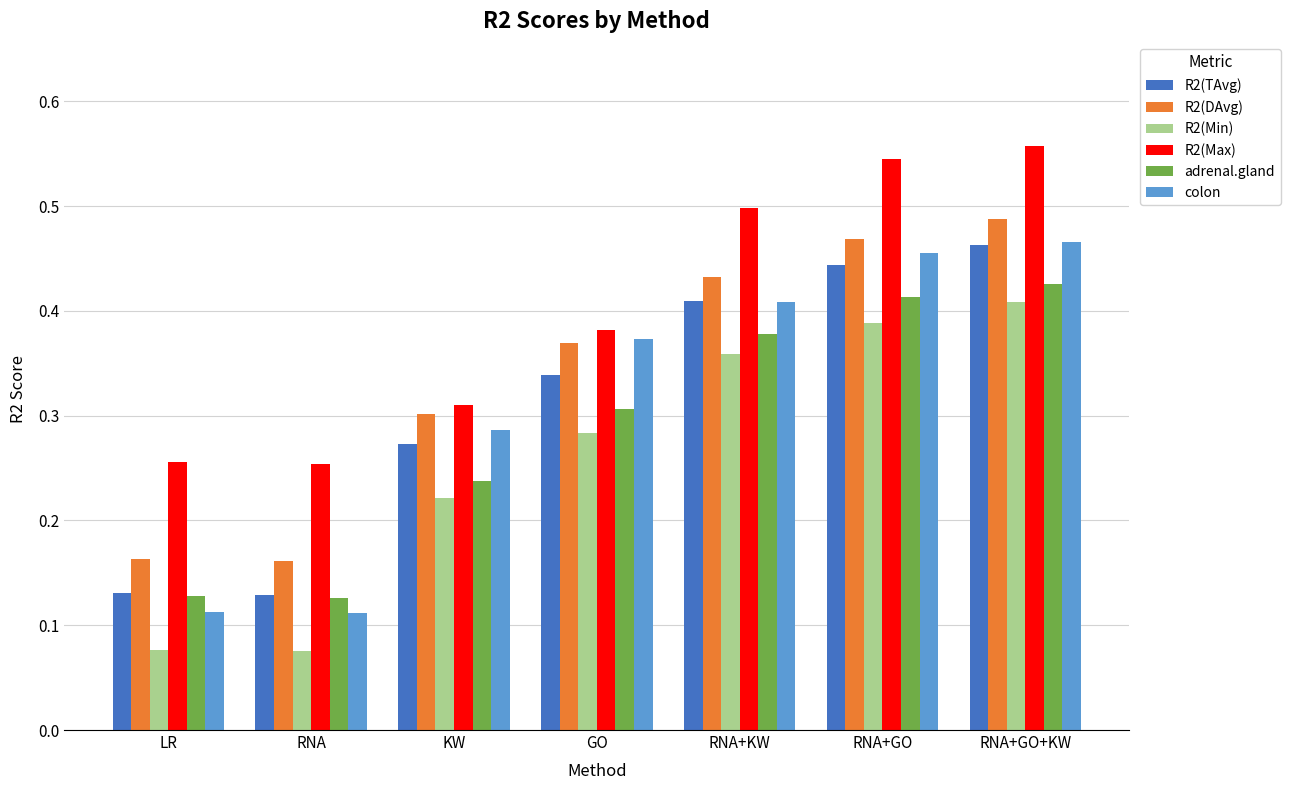

What is the label of the 2nd bar from the right?

RNA+GO